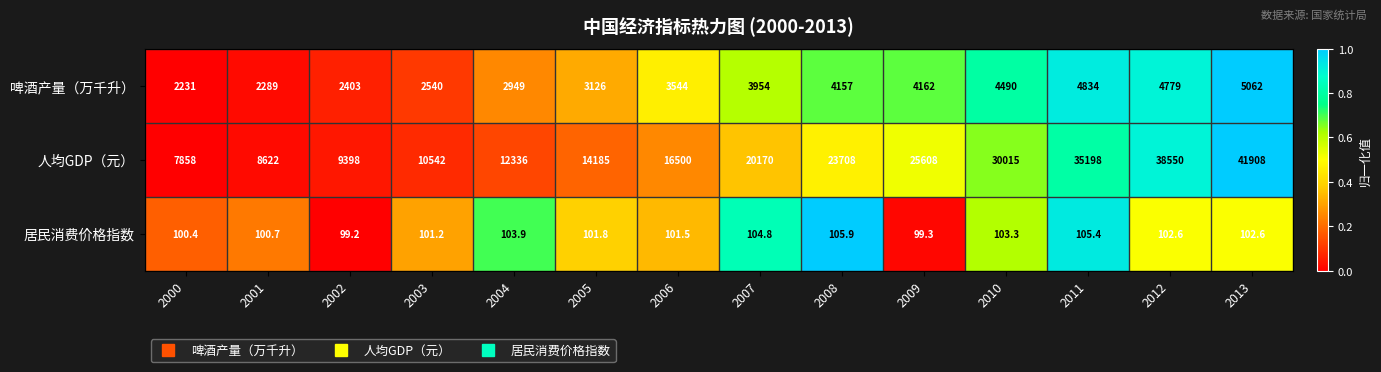

The 啤酒产量（万千升） series shows 1130.7 at 2001. True or false?

False